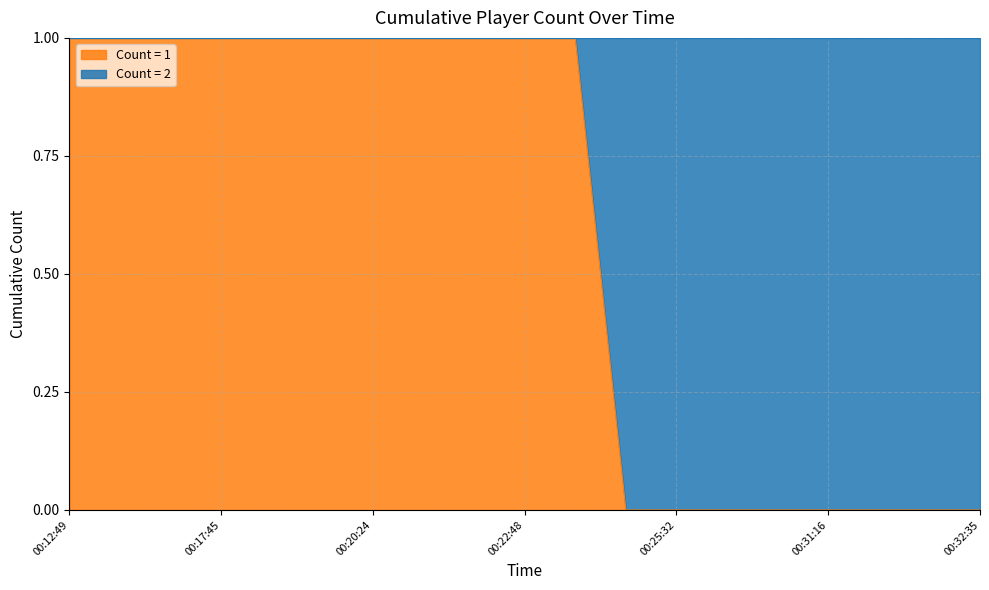

What is the difference between the second highest and second lowest values?

1